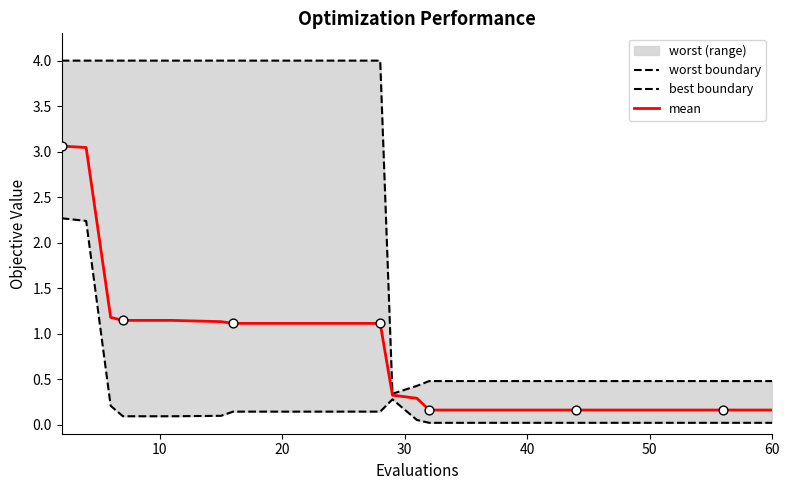

At how many categories does at least one series exceed 1?

10